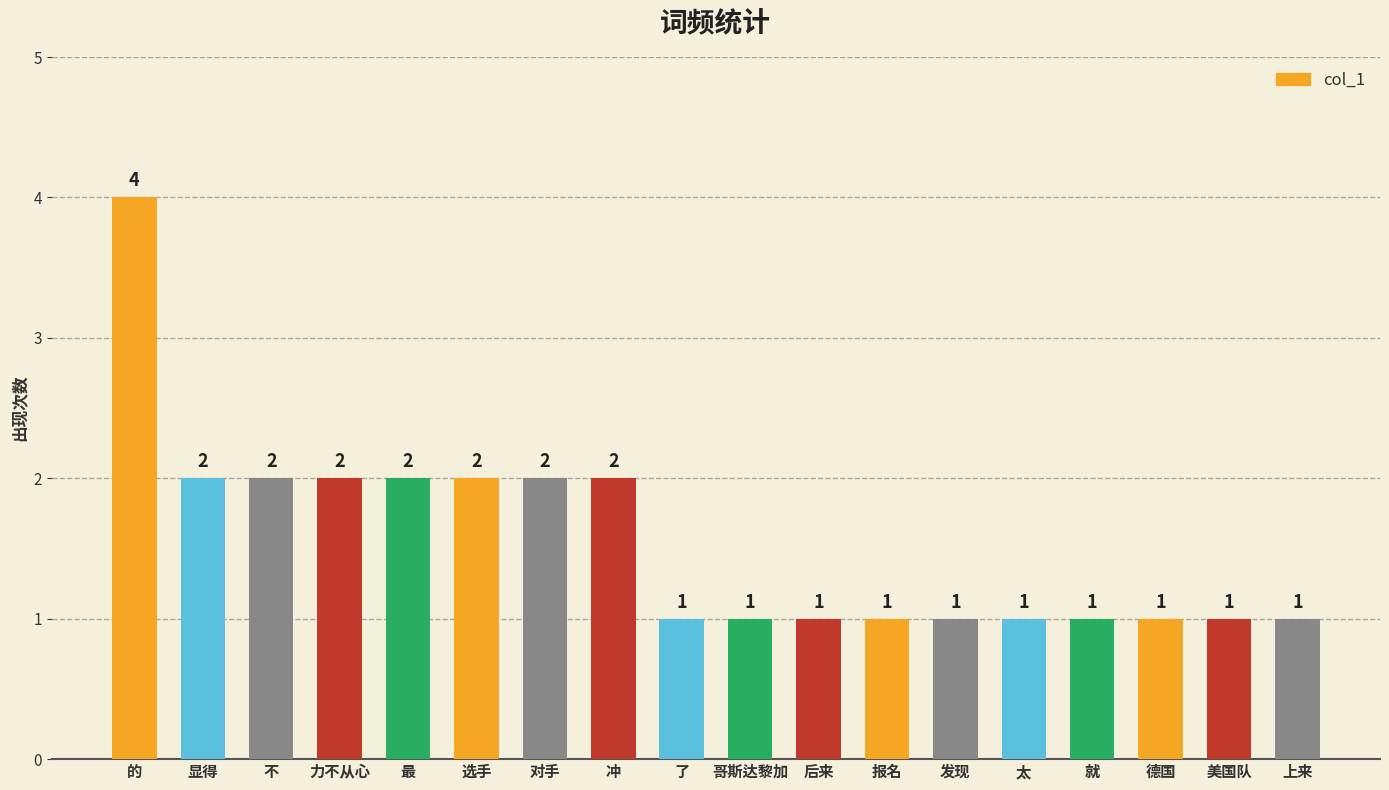

What is the ratio of the value at 就 to the value at 德国?

1.0